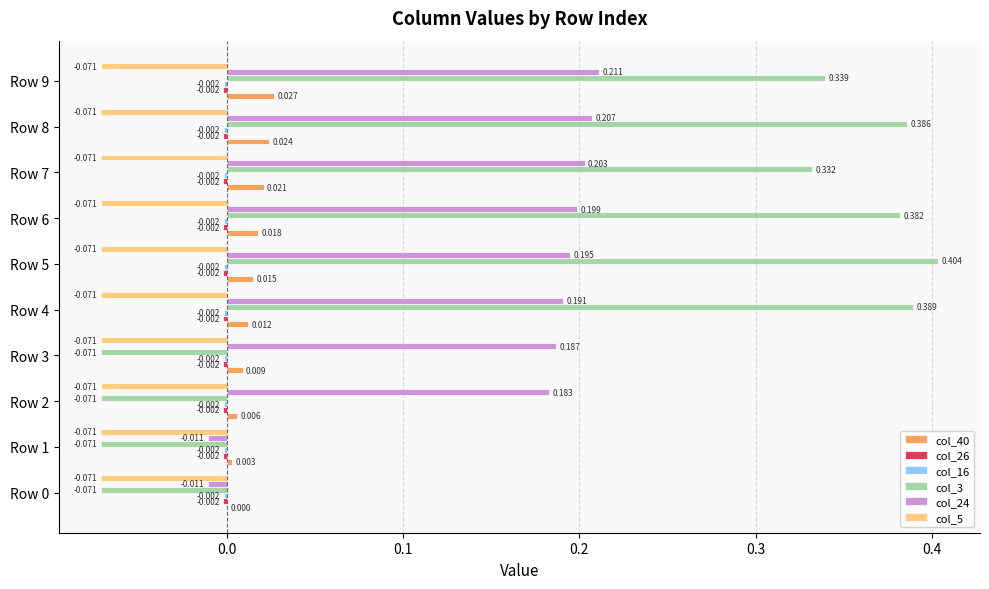

At which category is the sum across all series the highest?

Row 8